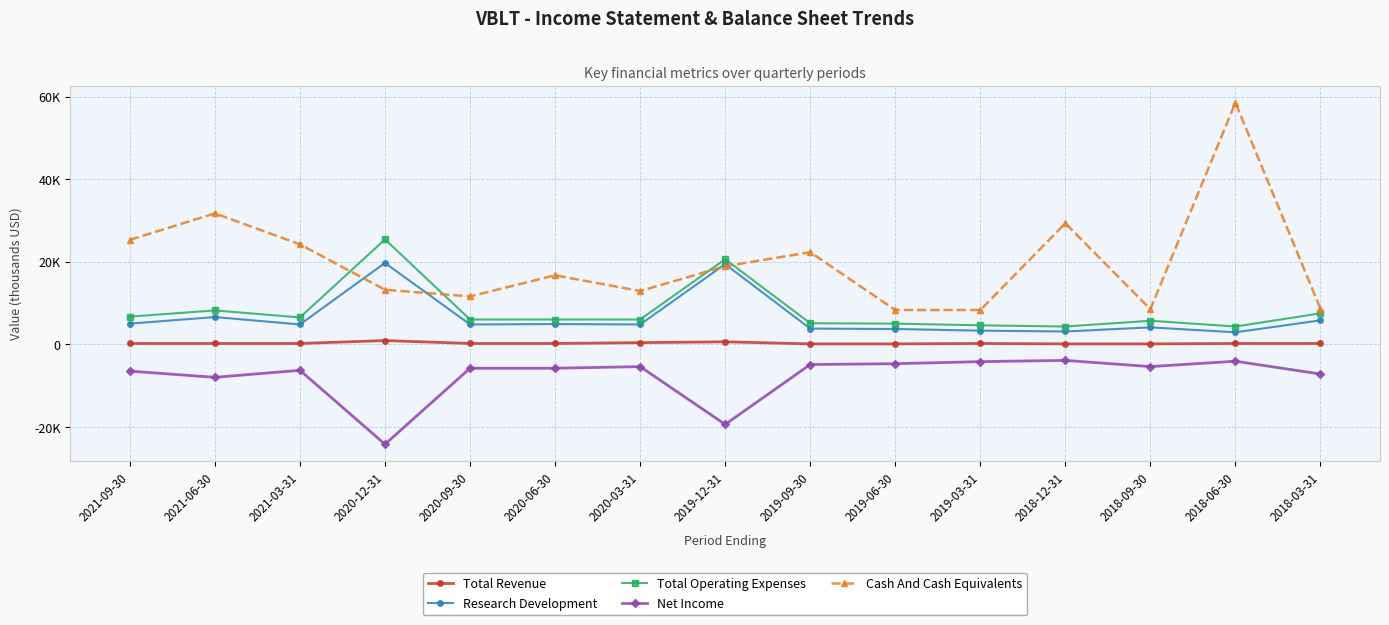

At which category does the chart reach its peak across all series?

2018-06-30